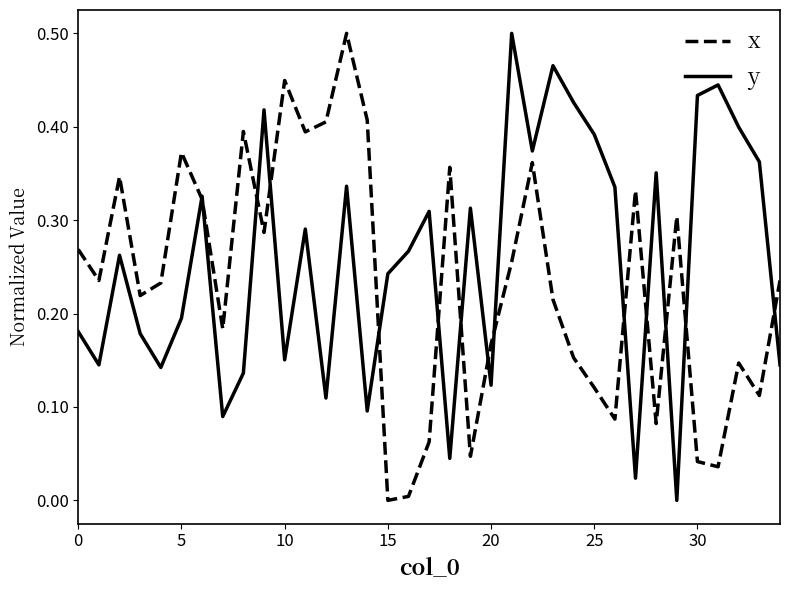

Rank the series by their average value, from lowest to highest.

x, y